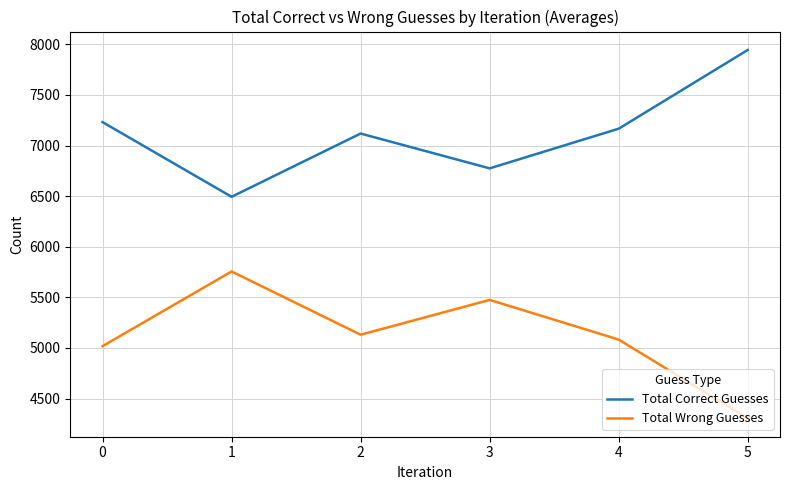

Is the value of Total Wrong Guesses at 4 greater than the value of Total Correct Guesses at 2?

No